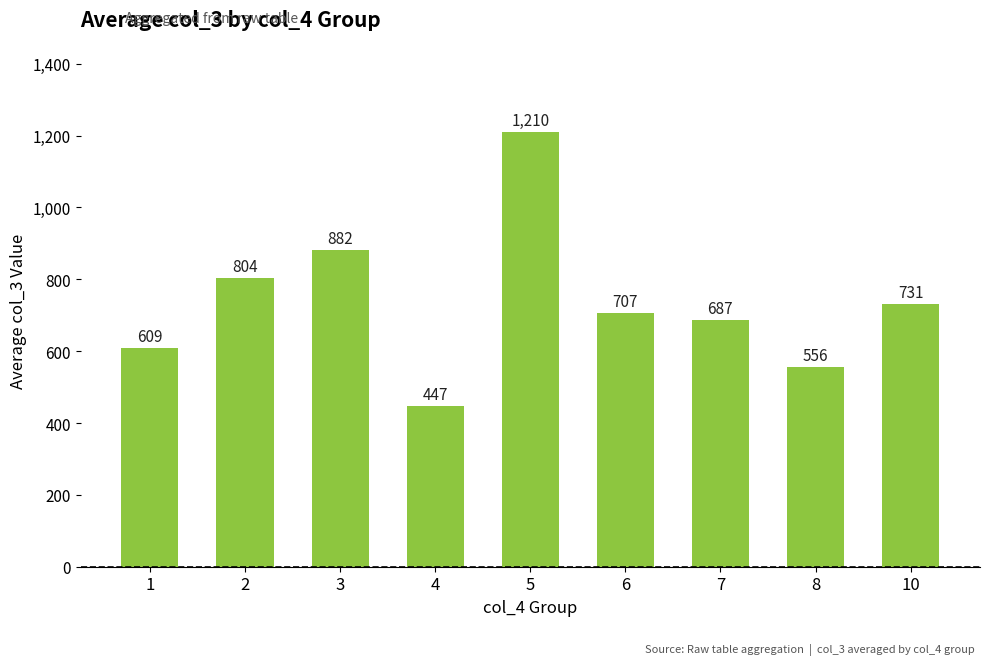

Reading left to right, transcribe all the data shown in this chart.

1=609	2=804	3=882	4=447	5=1210	6=707	7=687	8=556	10=731